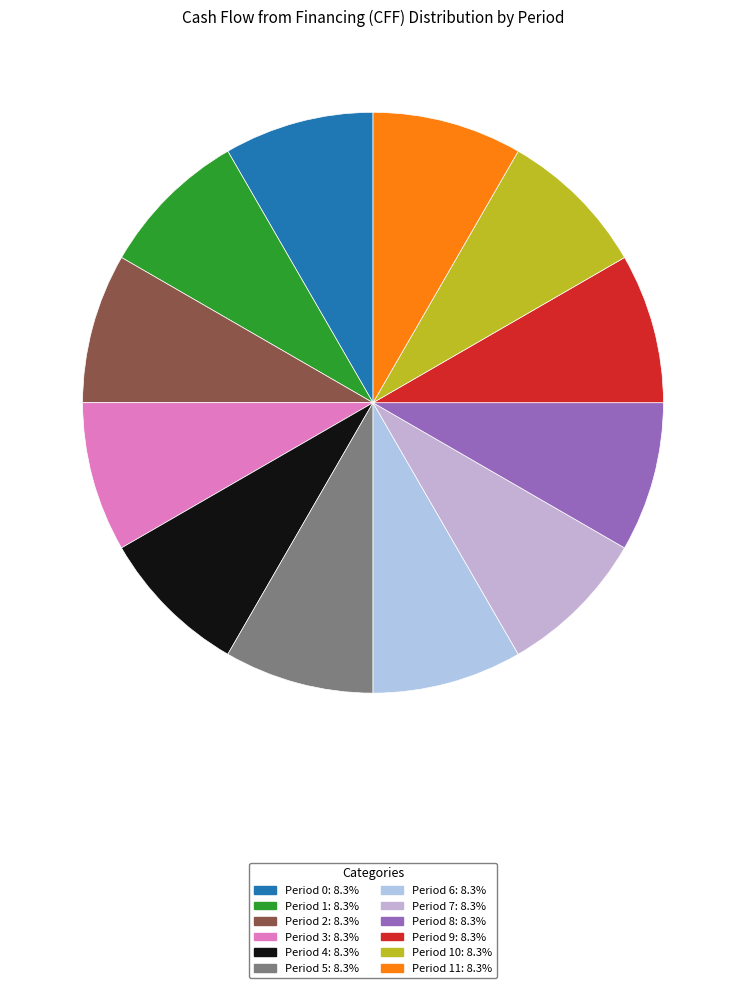

Count the number of slices in the pie.

12